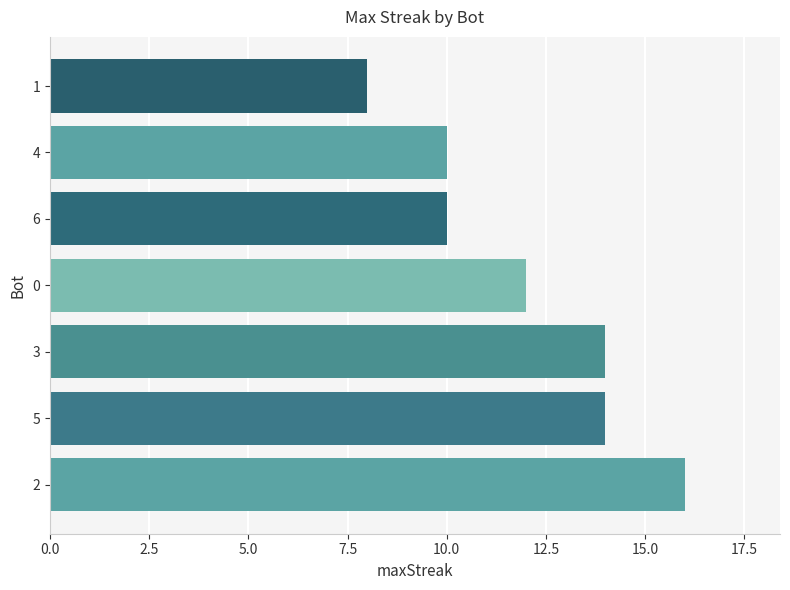

Which has a higher value, 6 or 1?

6